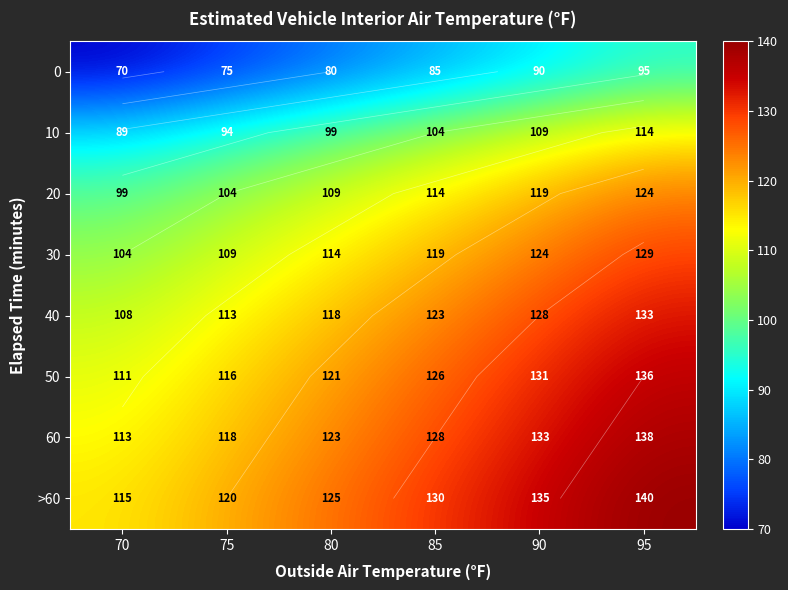

Is the value of >60 at 70 greater than the value of 40 at 80?

No